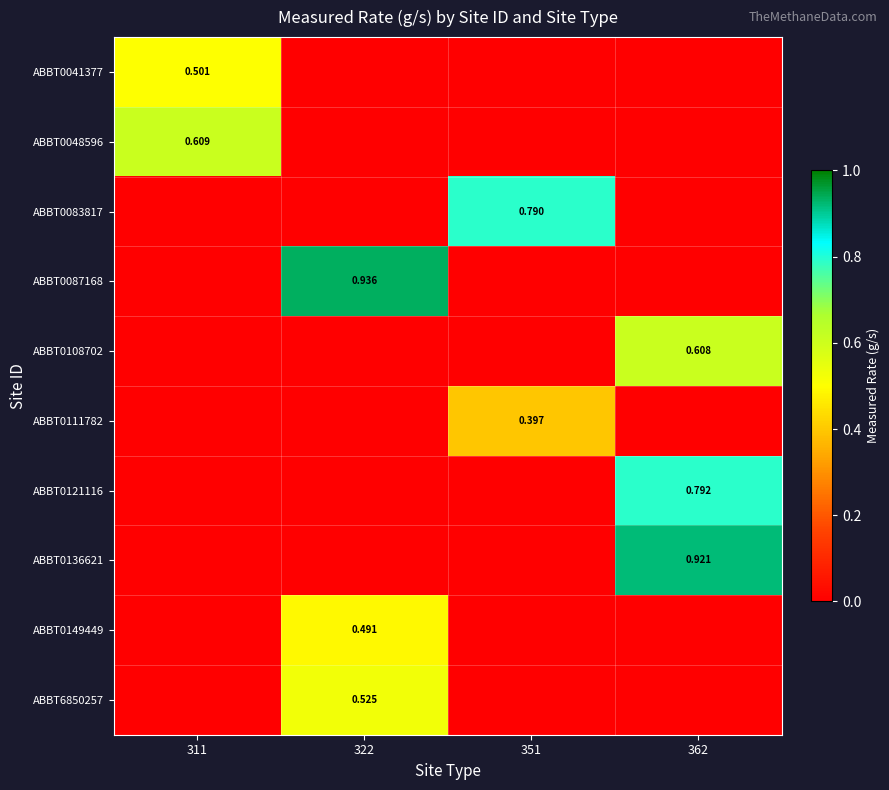

Count the number of categories in the chart.

4